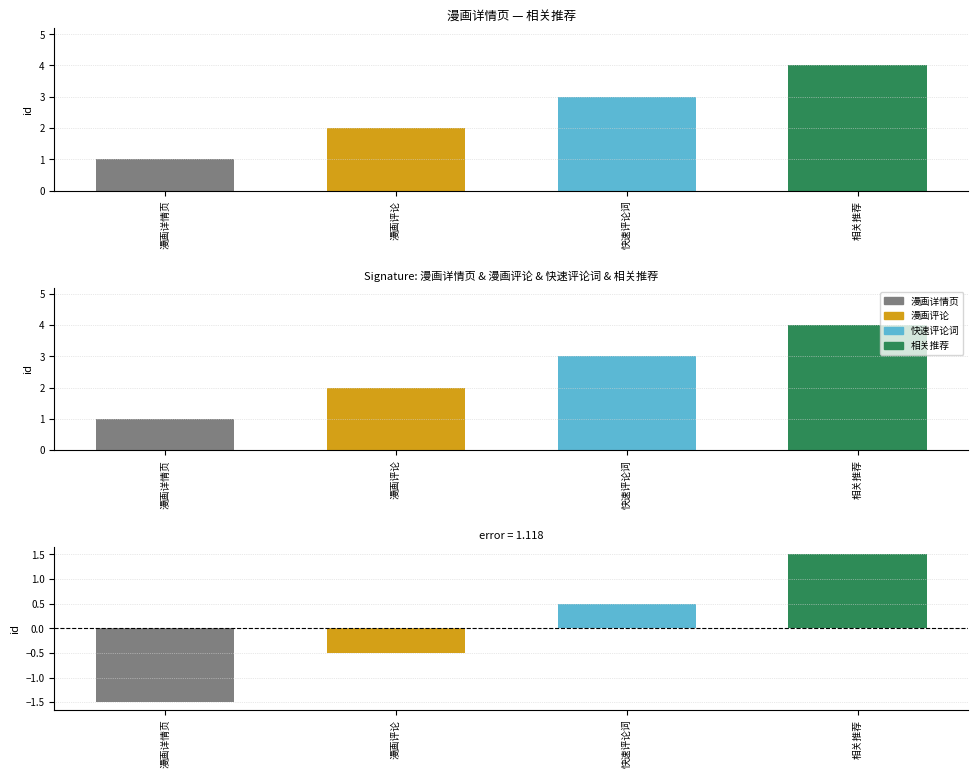

What is the average value?

2